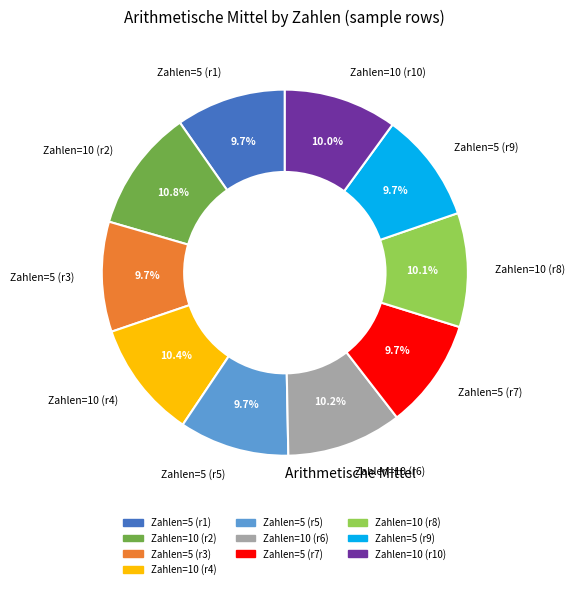

What is the ratio of the value at Zahlen=10 (r10) to the value at Zahlen=10 (r2)?

0.9